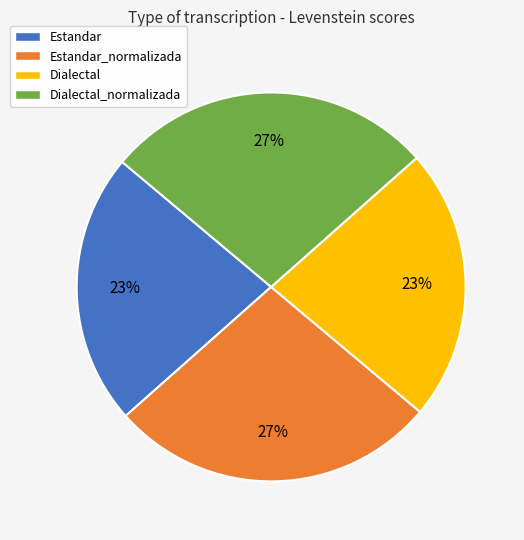

Which has a higher value, Dialectal_normalizada or Dialectal?

Dialectal_normalizada